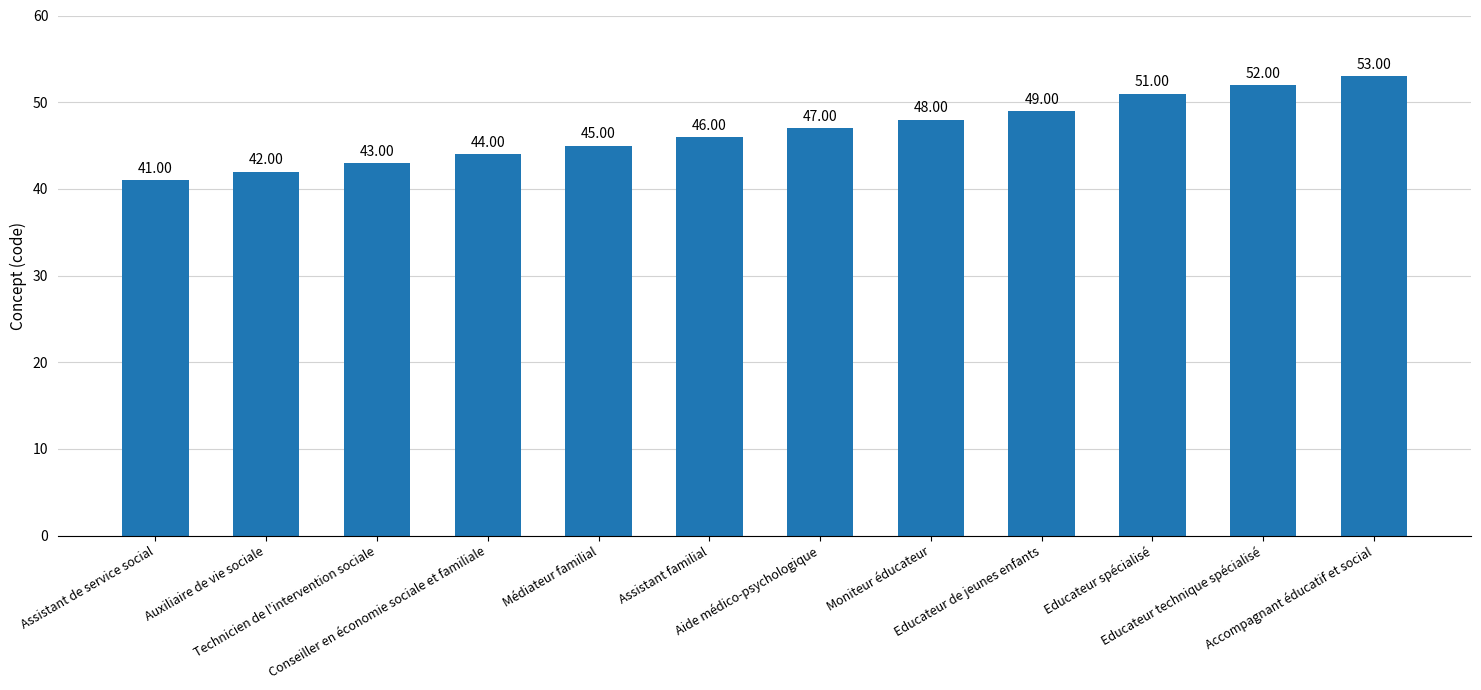

Between Technicien de l'intervention sociale and Conseiller en économie sociale et familiale, which is larger?

Conseiller en économie sociale et familiale